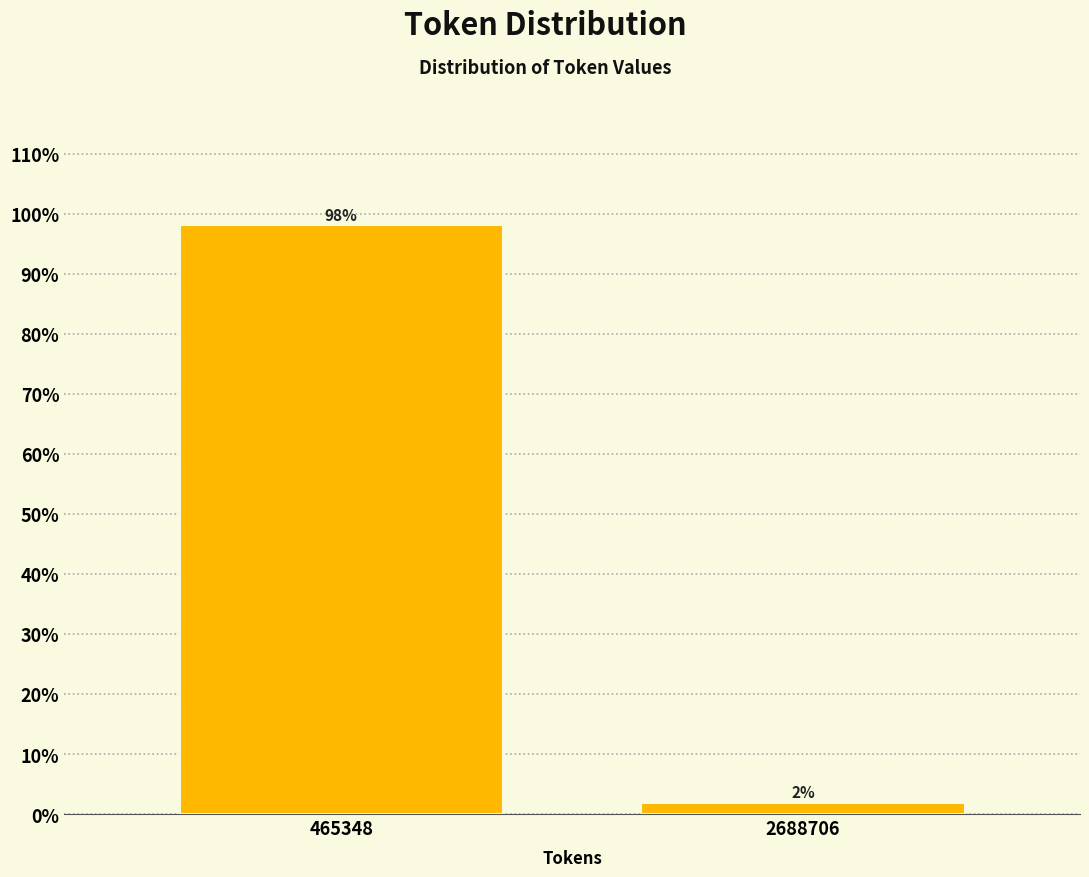

What is the average value?

50.0